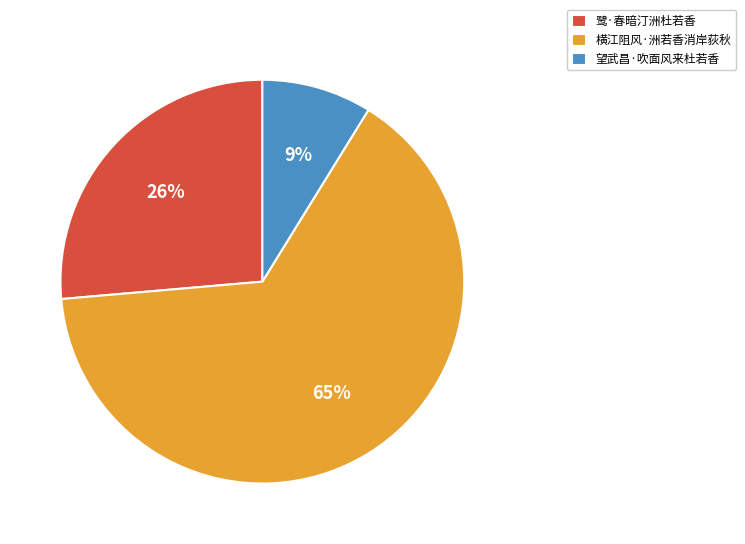

What percentage is the 望武昌·吹面风来杜若香 slice, to the nearest percent?

9%